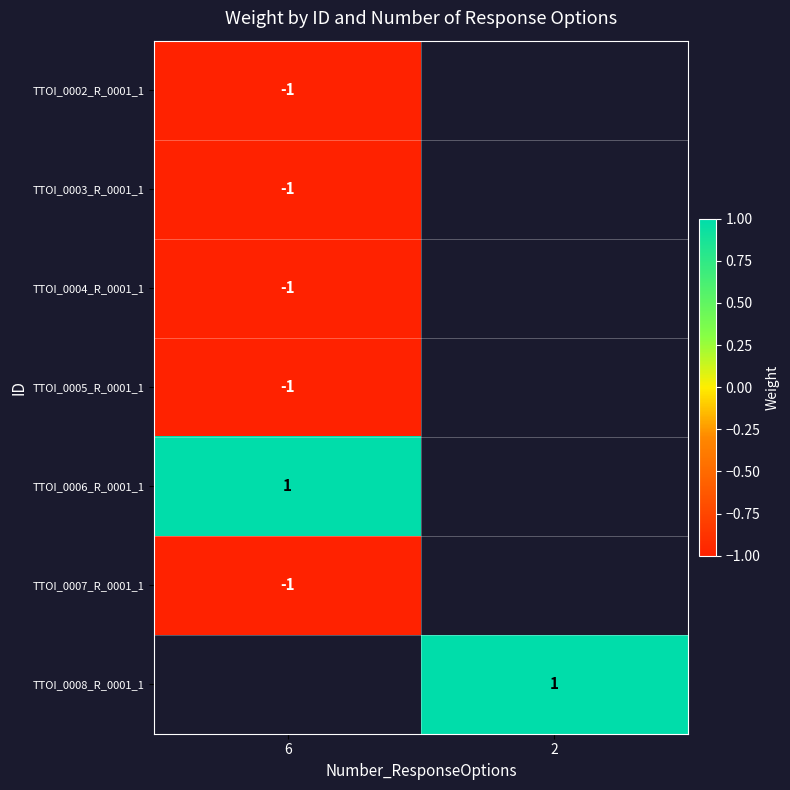

The TTOI_0004_R_0001_1 series shows -1 at 6. True or false?

True